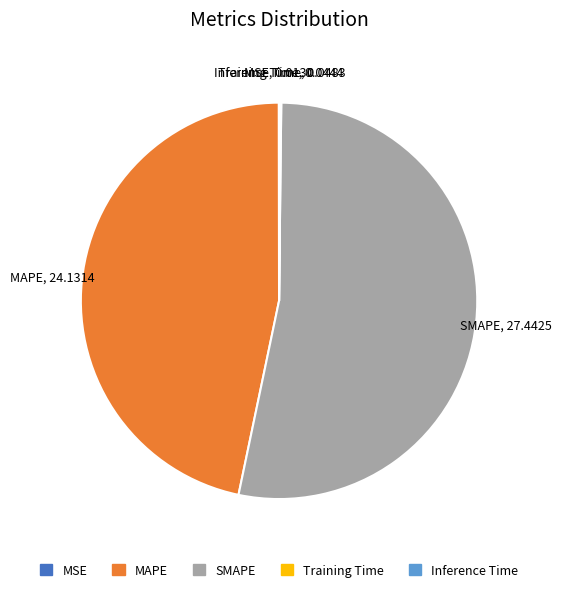

Is there any slice that represents more than half of the pie?

Yes